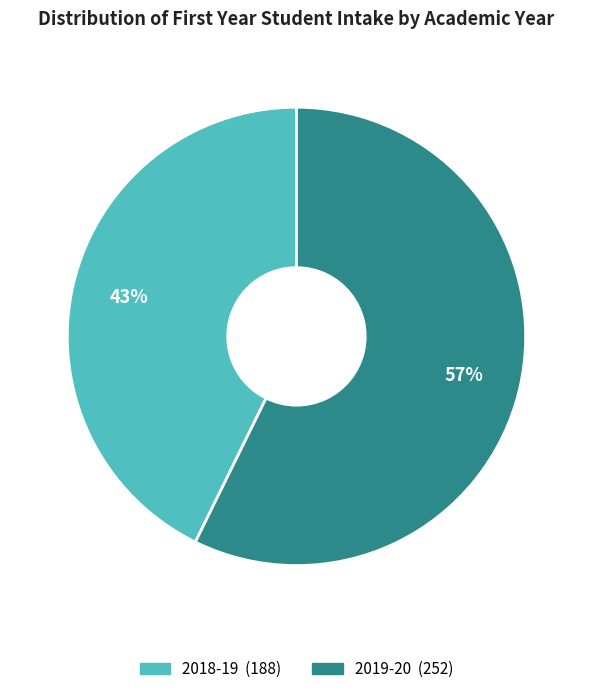

How many segments does this pie chart have?

2